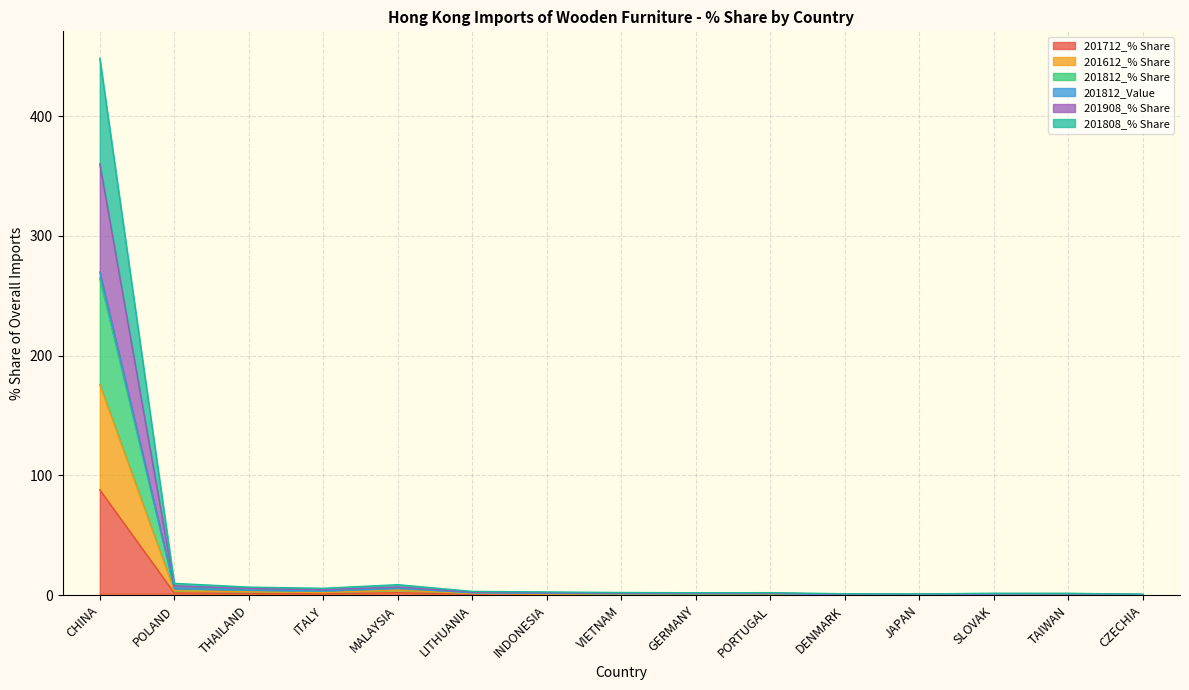

True or false: 201908_% Share and 201612_% Share cross at least once.

False